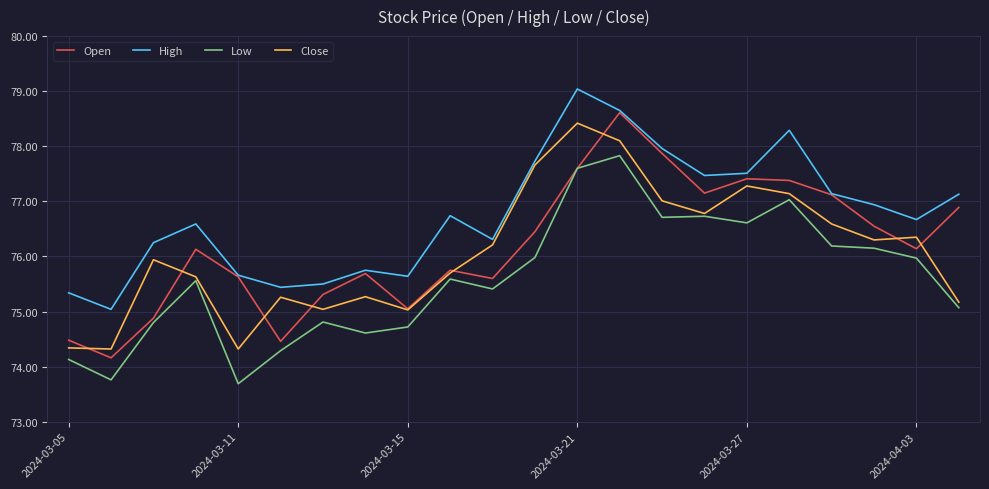

What are all the series names shown in the legend?

Open, High, Low, Close